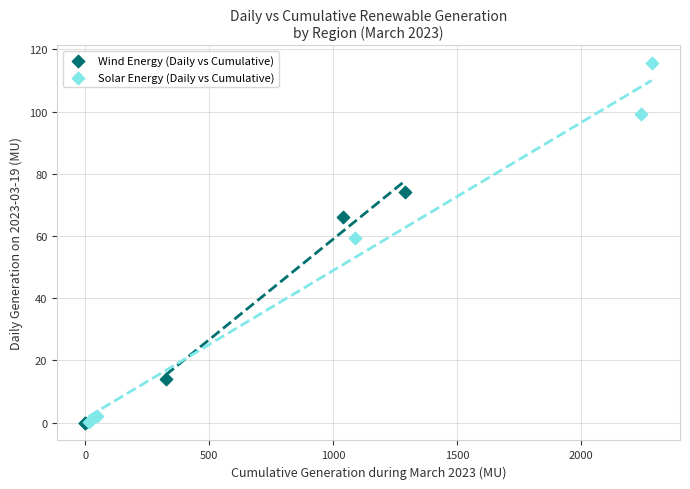

Which series has the widest spread of Y values?

Solar Energy (Daily vs Cumulative)